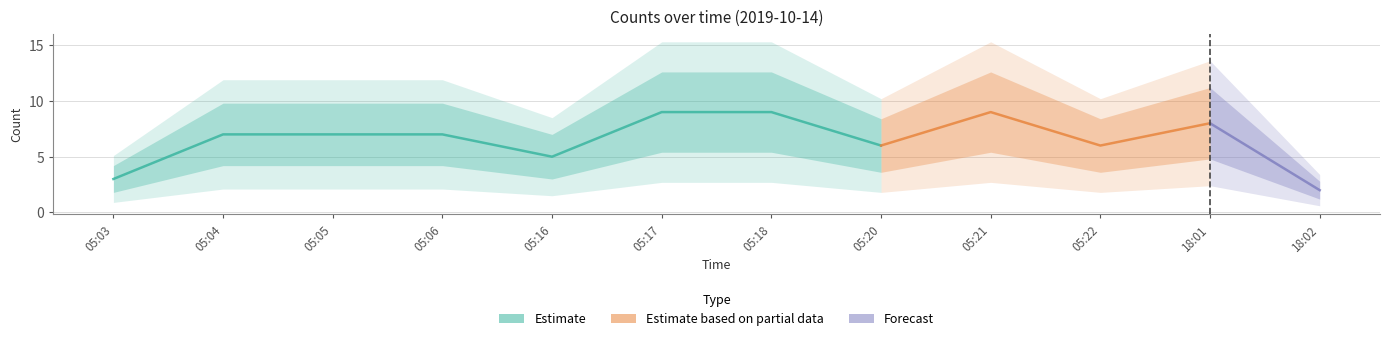

True or false: the data shows 9 at 05:18.

True